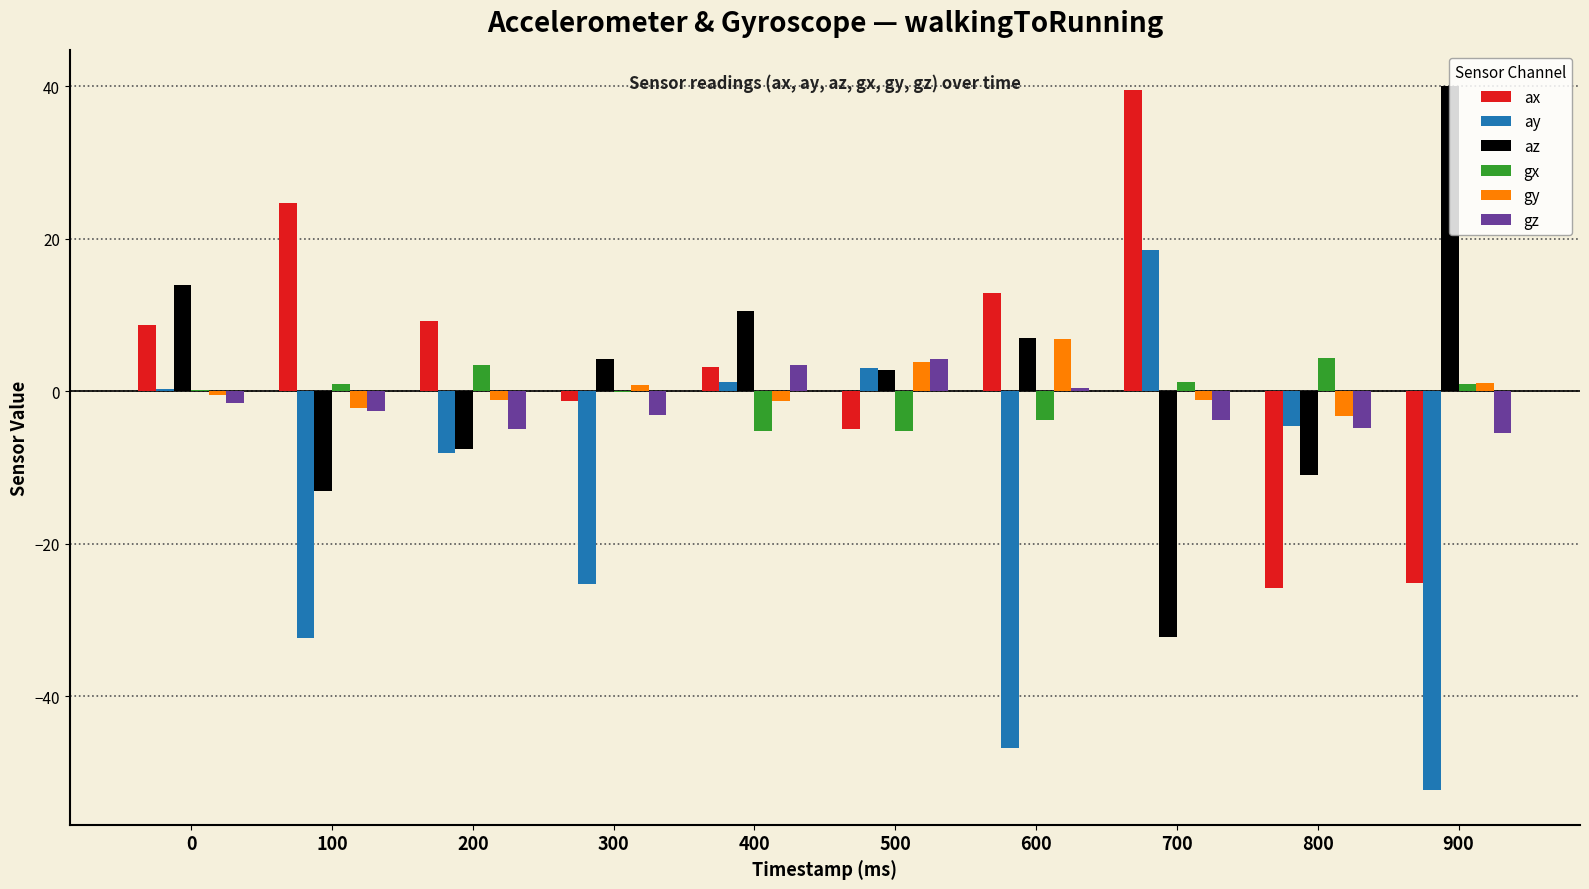

What is the highest value of the az series?

40.1